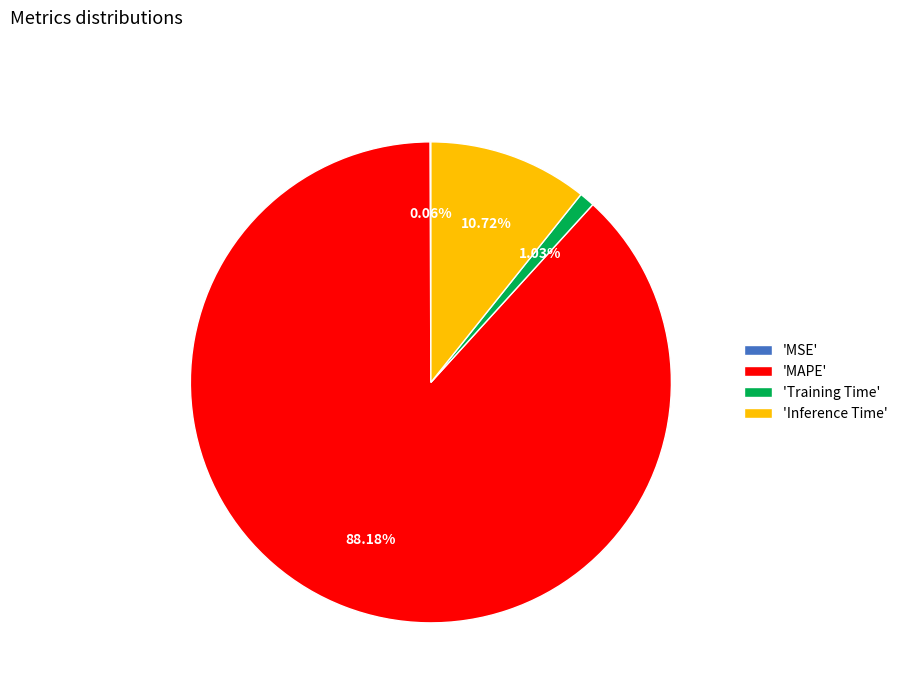

Which category accounts for the majority?

'MAPE'